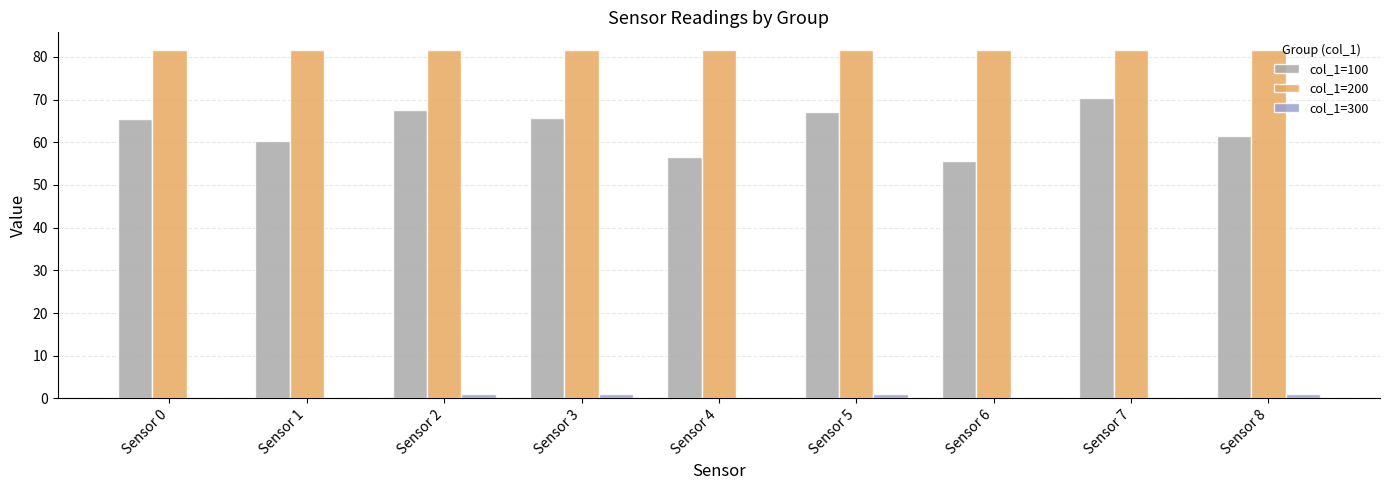

Does the chart contain stacked bars?

No